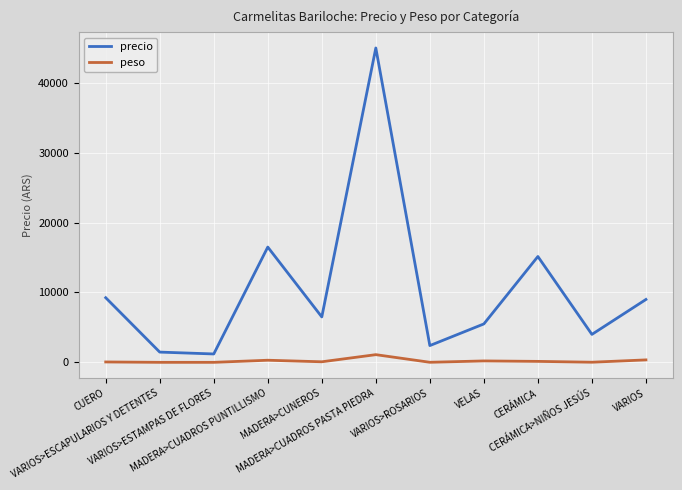

True or false: precio has a value of 60703 at MADERA>CUADROS PASTA PIEDRA.

False